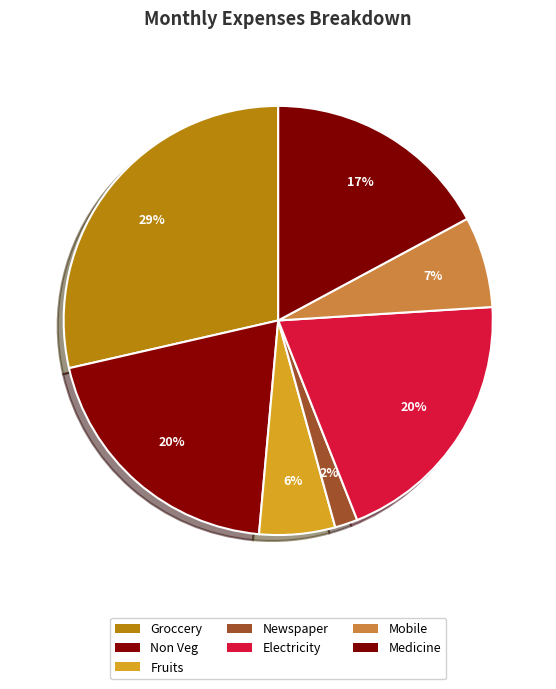

How many slices are in this pie chart?

7